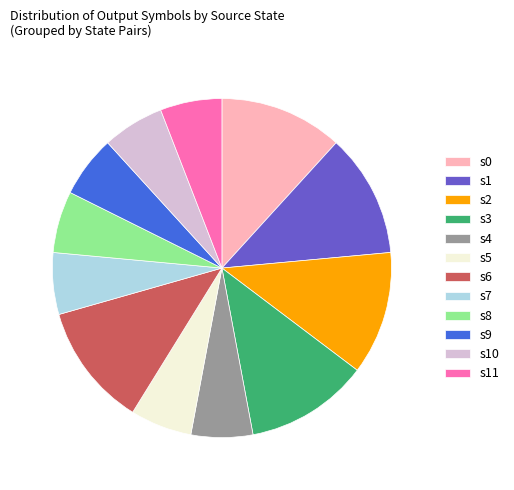

Is the sum of s3 and s1 greater than half?

No